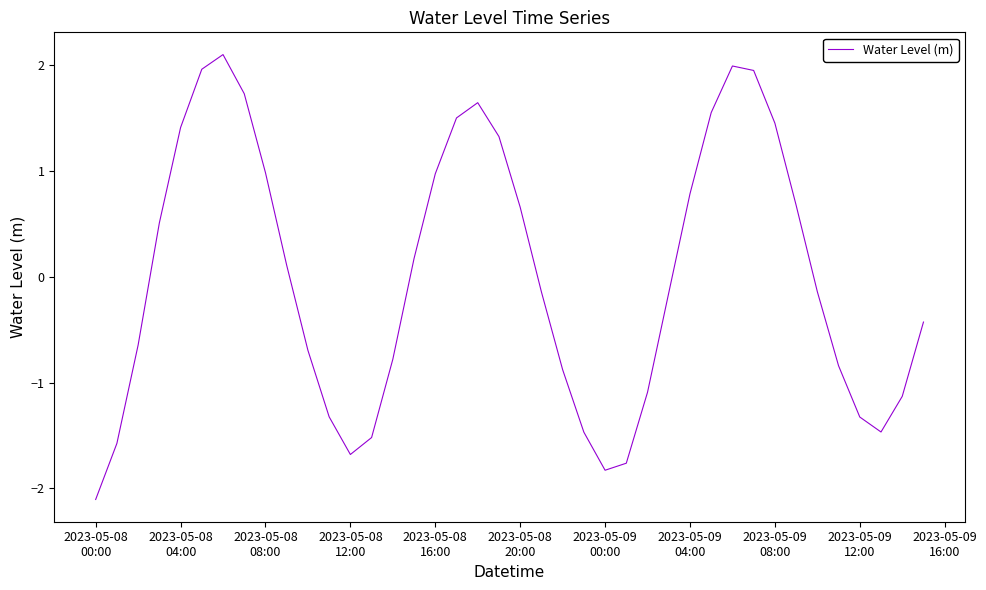

What is the greatest value displayed?

2.1